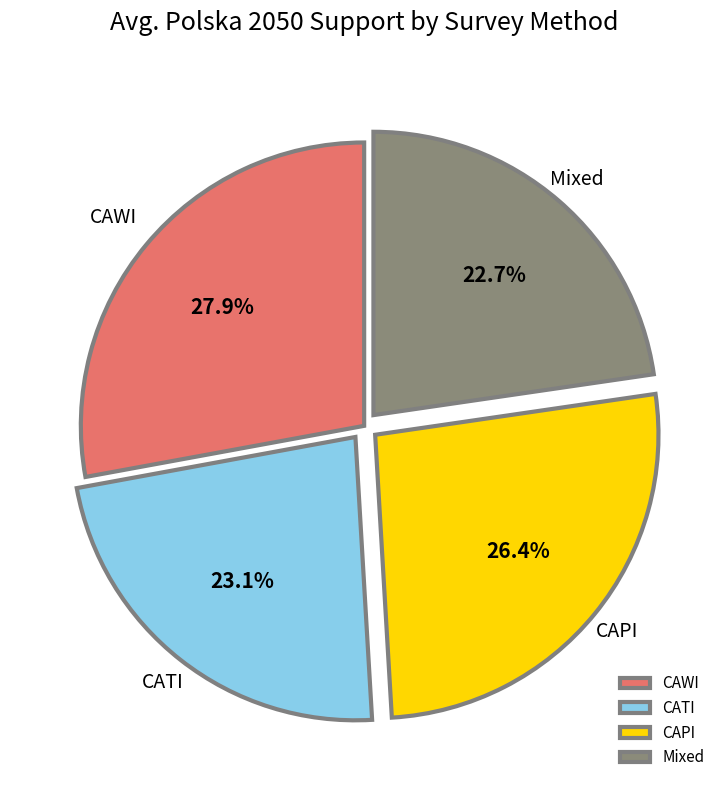

How many segments does this pie chart have?

4